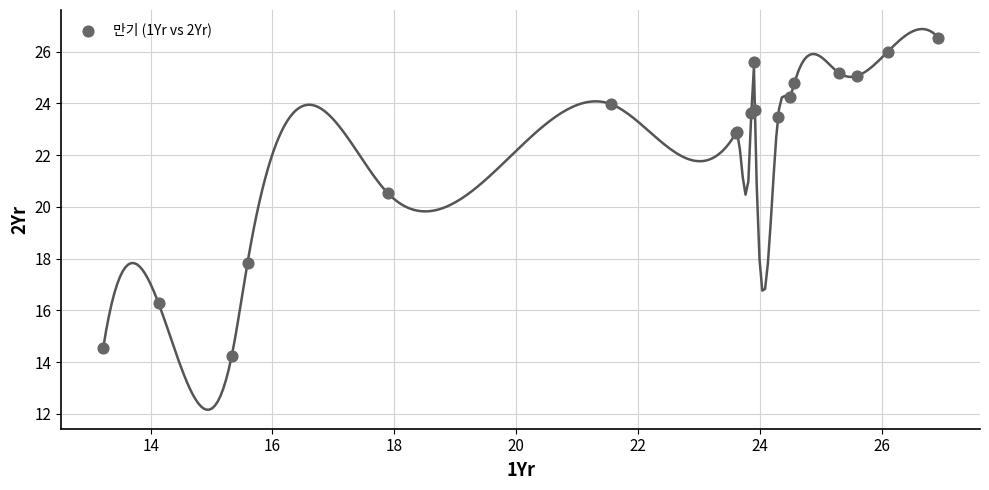

What Y value in the scatter plot is closest to 20?

20.5